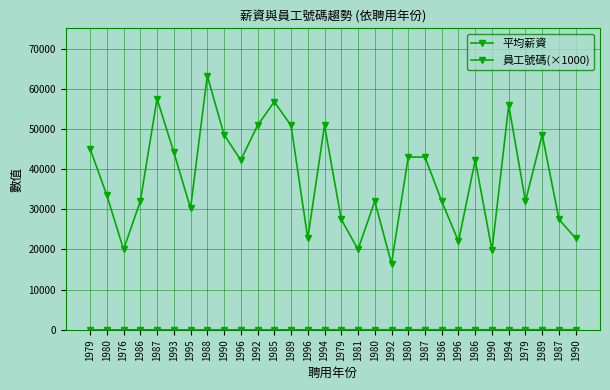

Does the chart have visible grid lines?

Yes